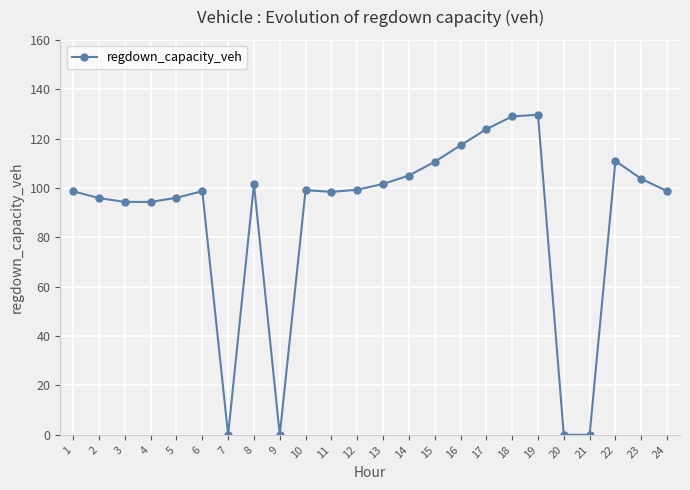

What is the average value?

87.8